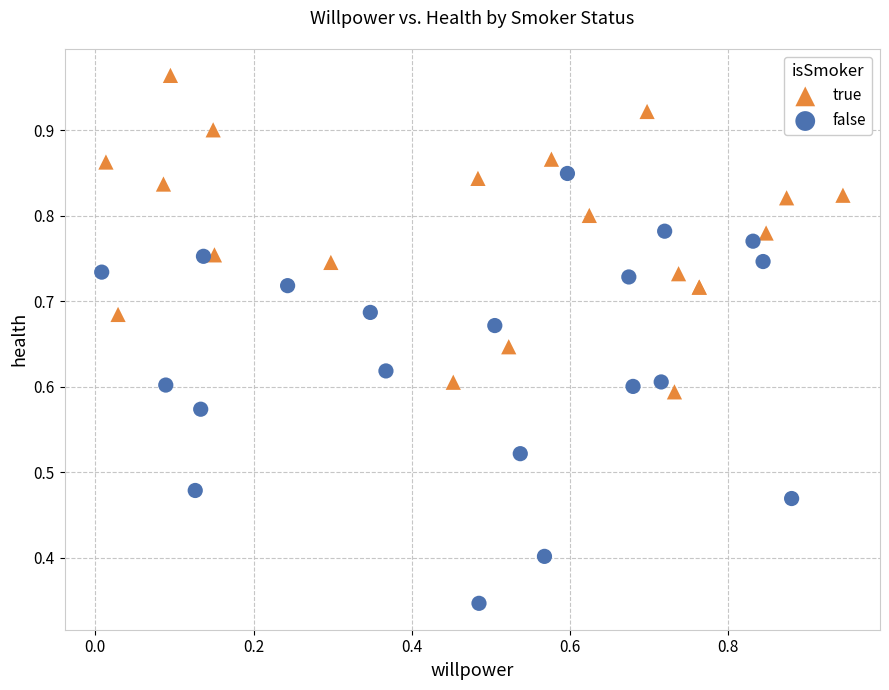

Which series has the largest Y range (max minus min)?

false